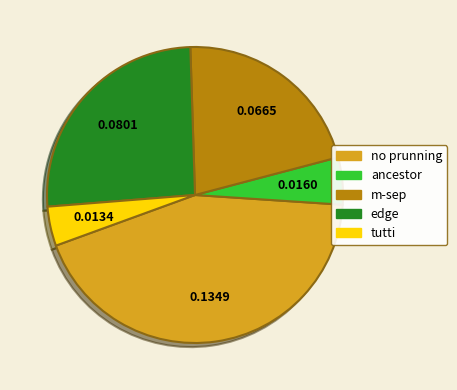

Is it true that edge is 20% of the pie?

False